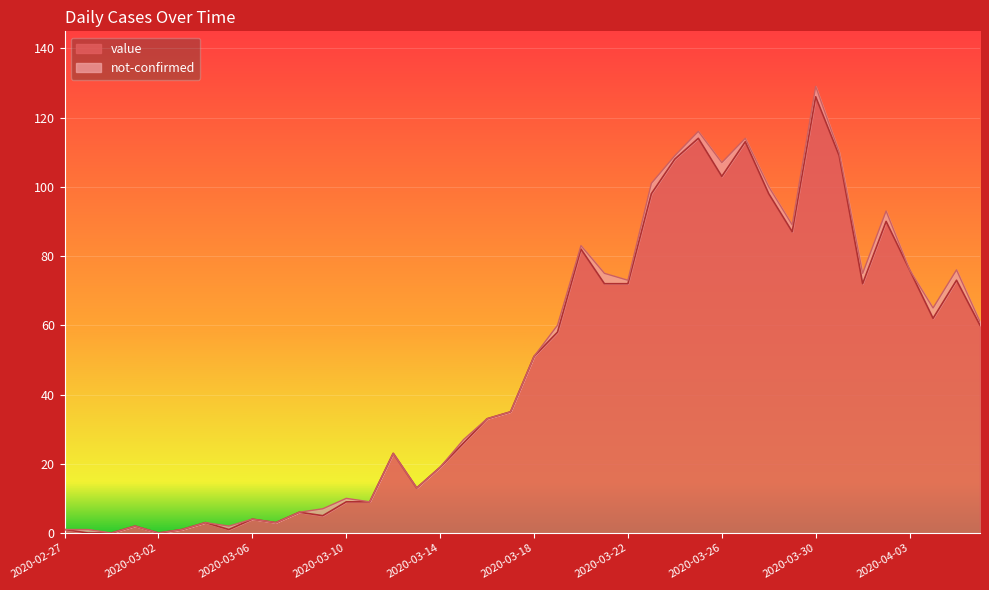

What is the value of the 29th point from the left?

103